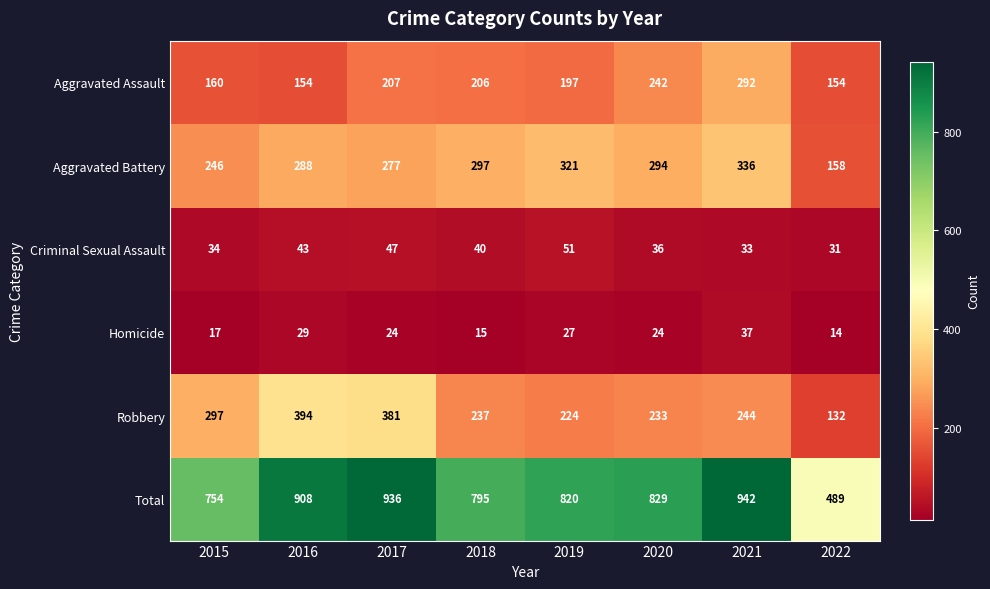

Which label corresponds to the largest value in the chart?

2021